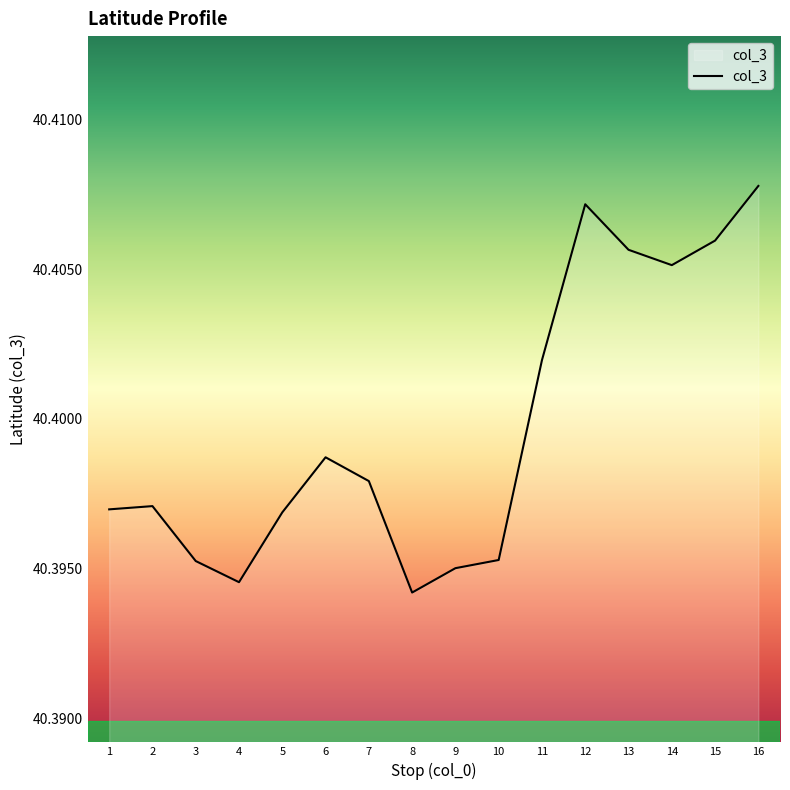

Which has a higher value, 11 or 3?

11